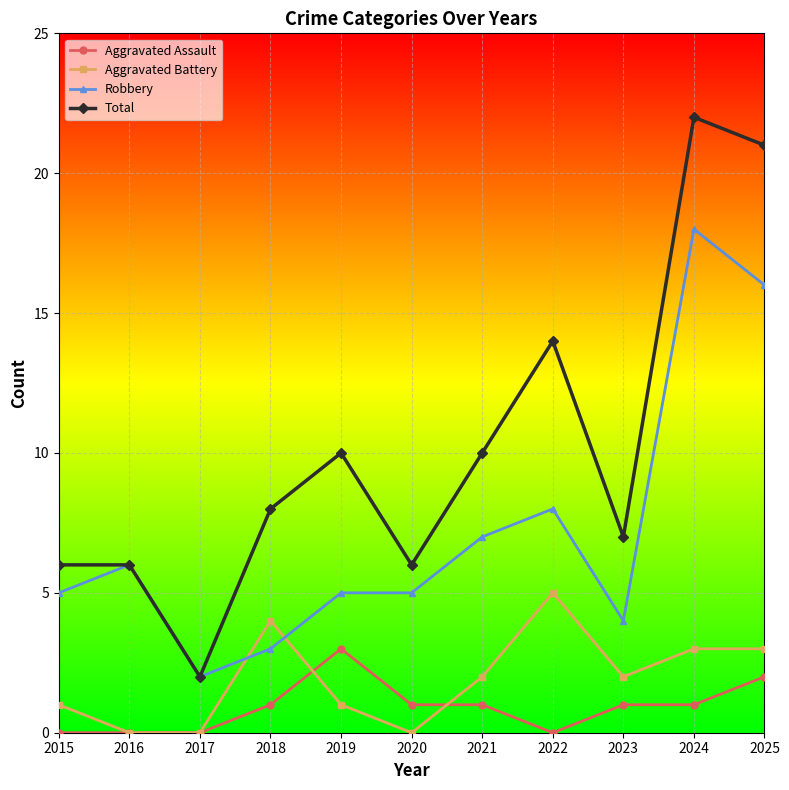

Is it true that Aggravated Battery equals 0 at 2017?

True